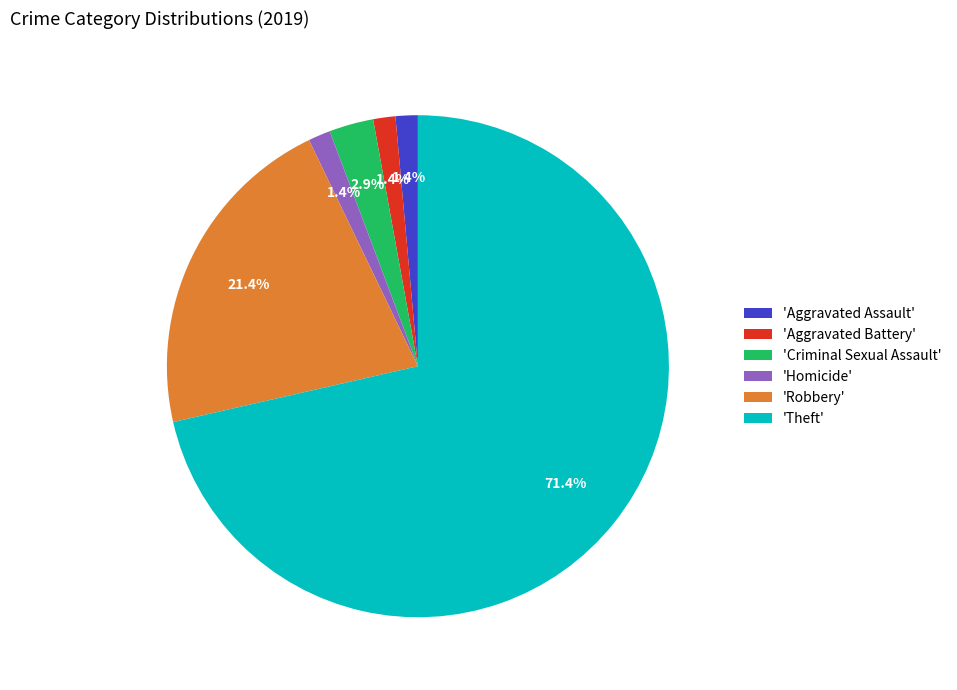

Is there a majority slice in this chart?

Yes